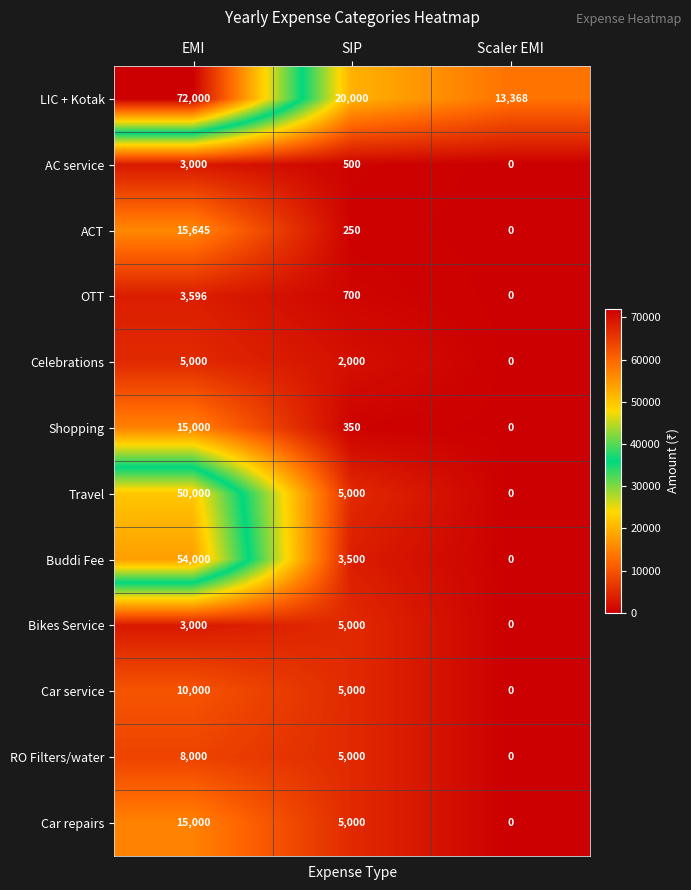

Which category has the highest value across all series?

EMI